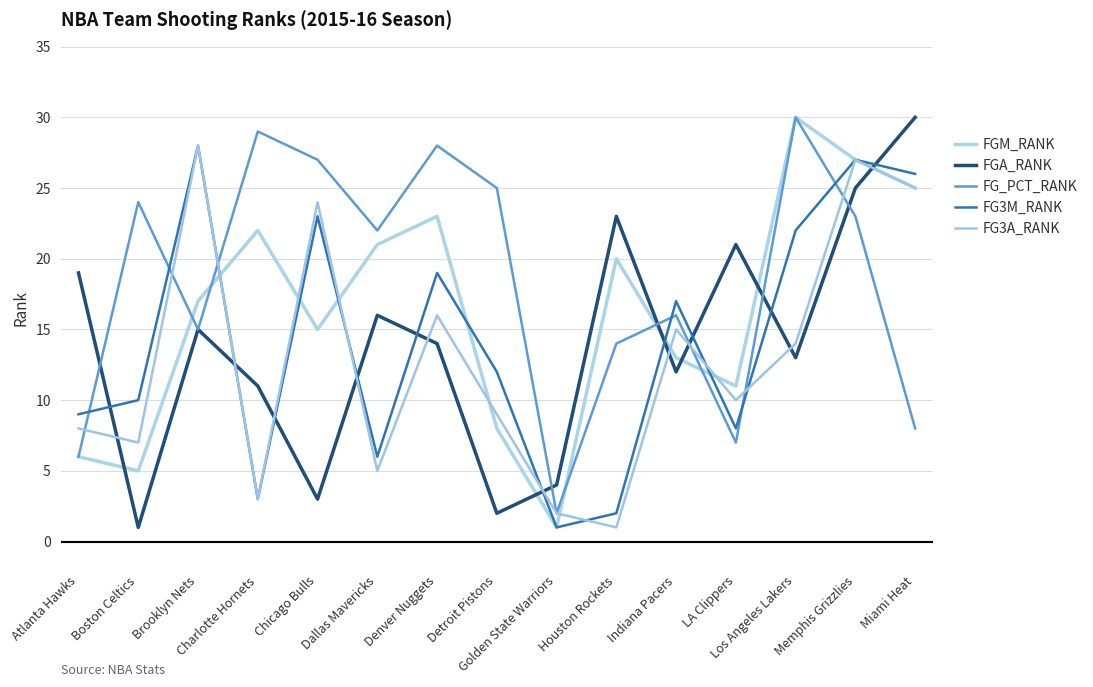

What is the spread (max minus min) of values at Denver Nuggets?

14